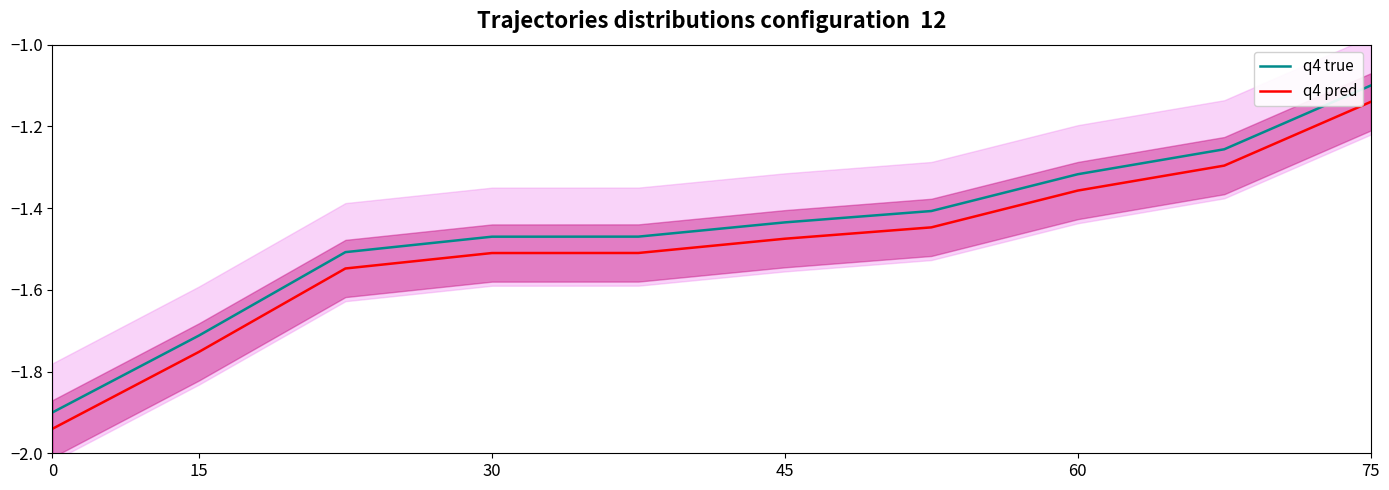

What is the sum of all q4 pred values?

-15.0